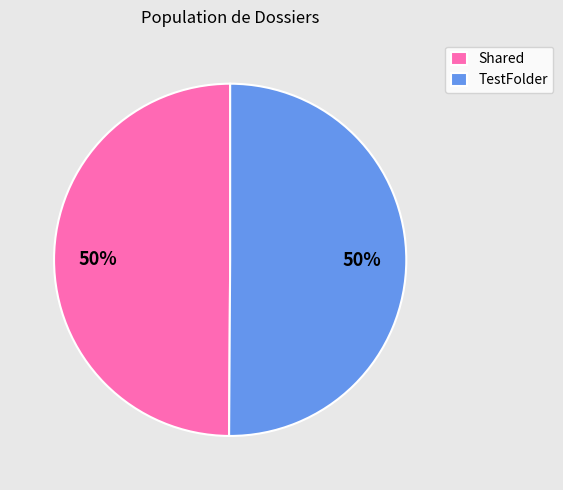

Do Shared and TestFolder together represent more than half of the pie?

Yes